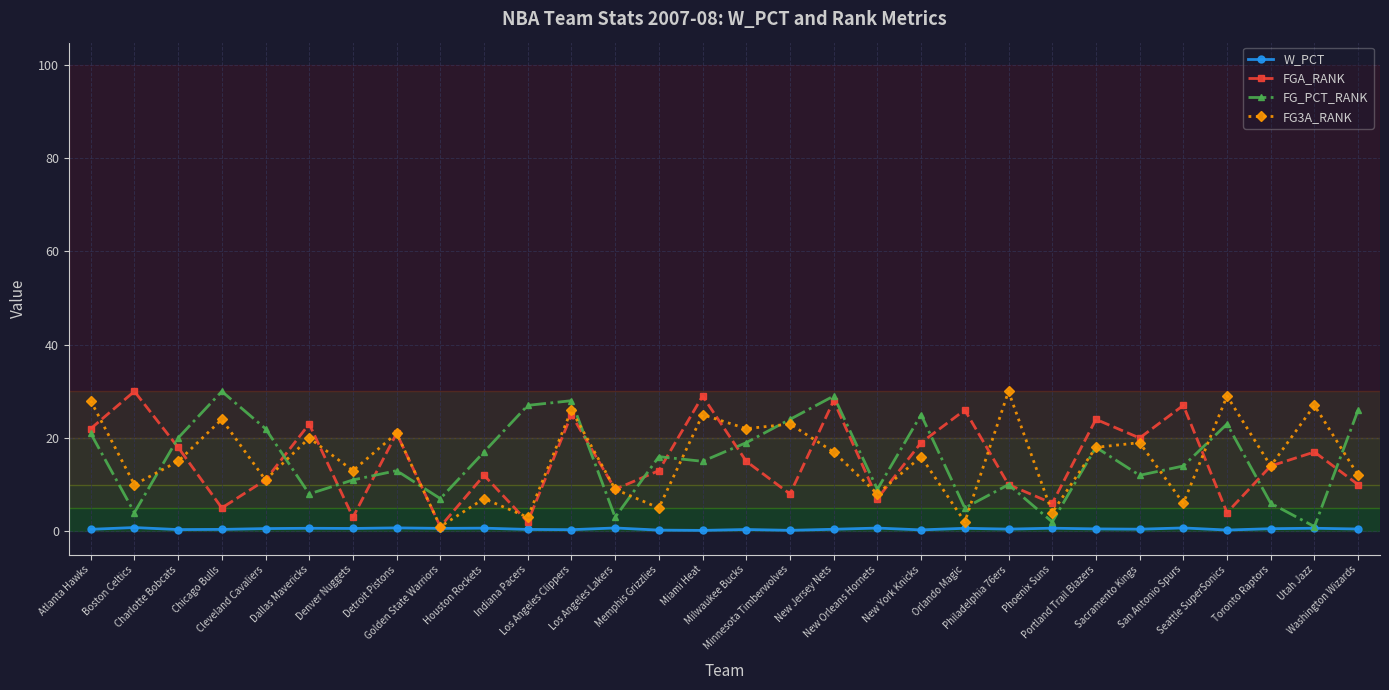

What is the maximum value for FGA_RANK?

30.0